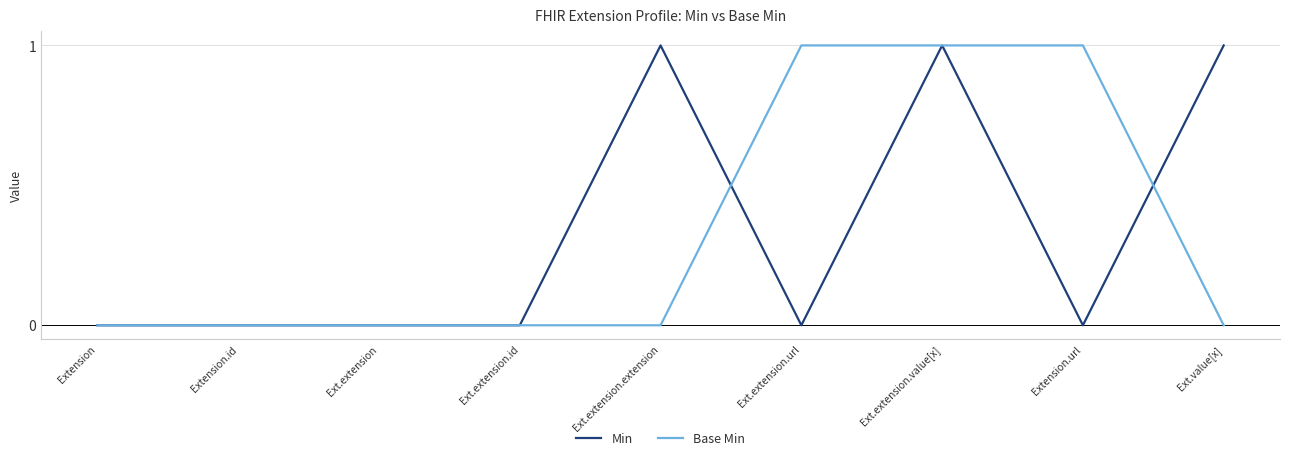

What are all the series names shown in the legend?

Min, Base Min